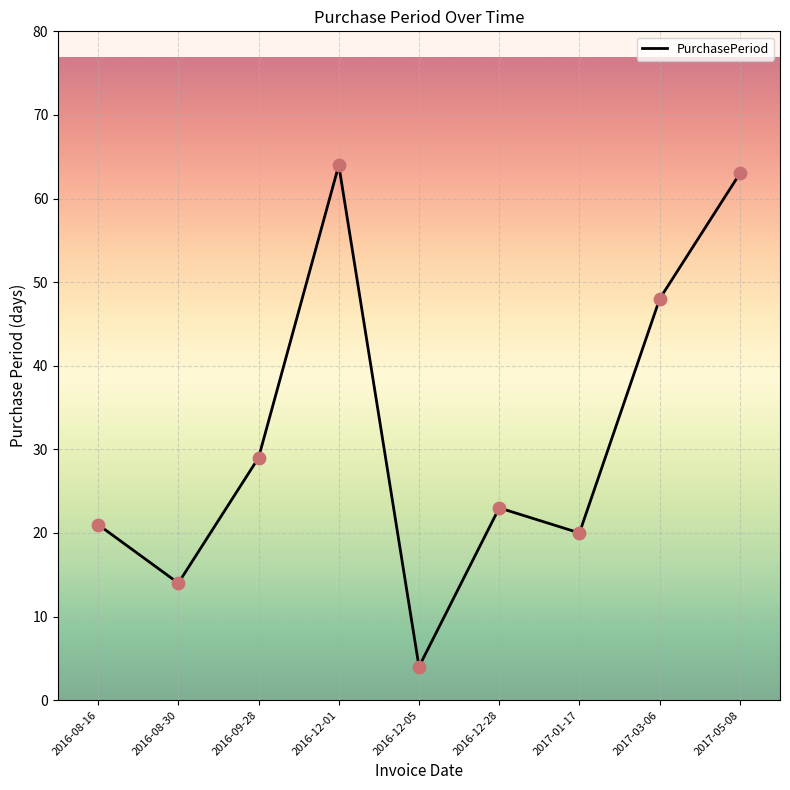

What is the ratio of the value at 2016-08-30 to the value at 2017-01-17?

0.7